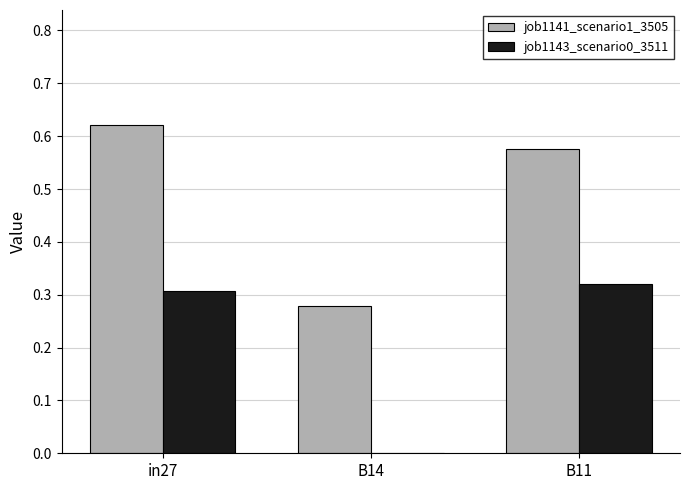

Which series changed the most between in27 and B14?

job1141_scenario1_3505